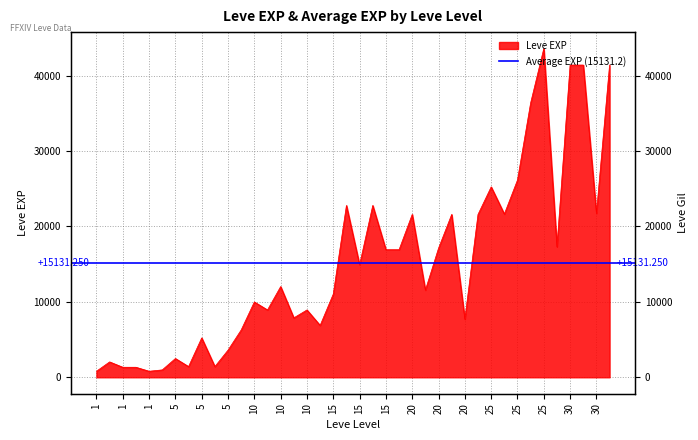

What is the difference between the maximum and second lowest values?

42800